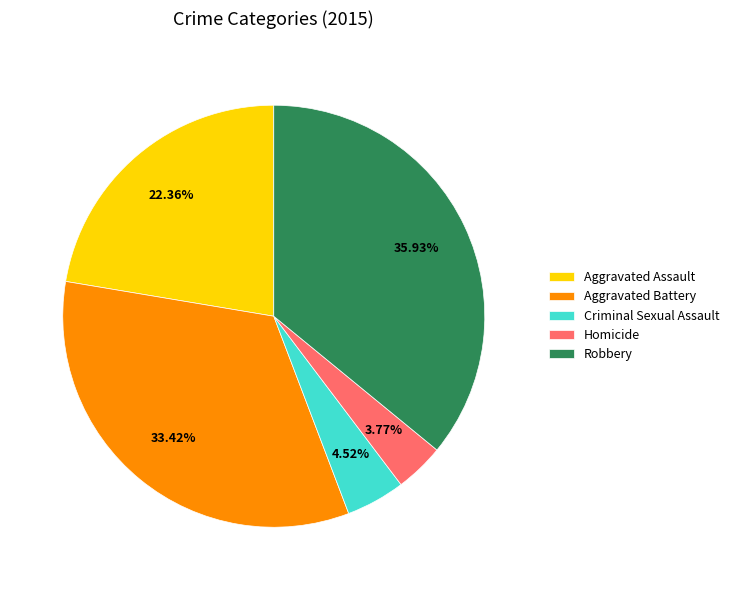

Which category has the smallest portion of the pie?

Homicide